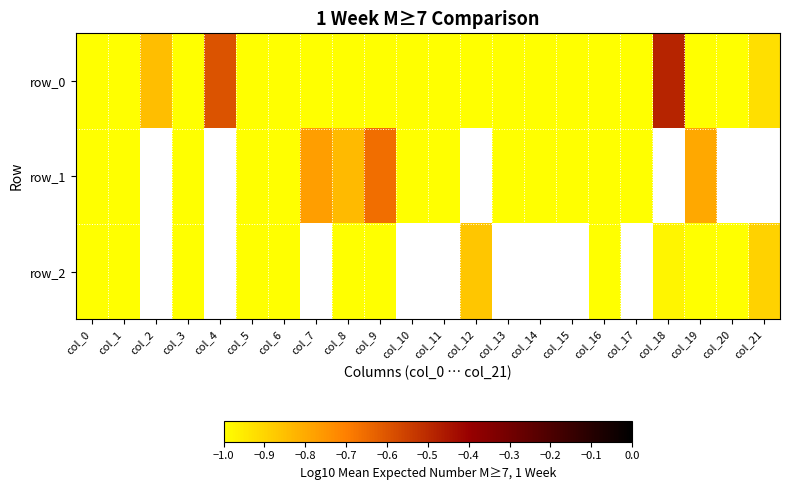

What is the difference between the highest and lowest values at col_9?

0.3